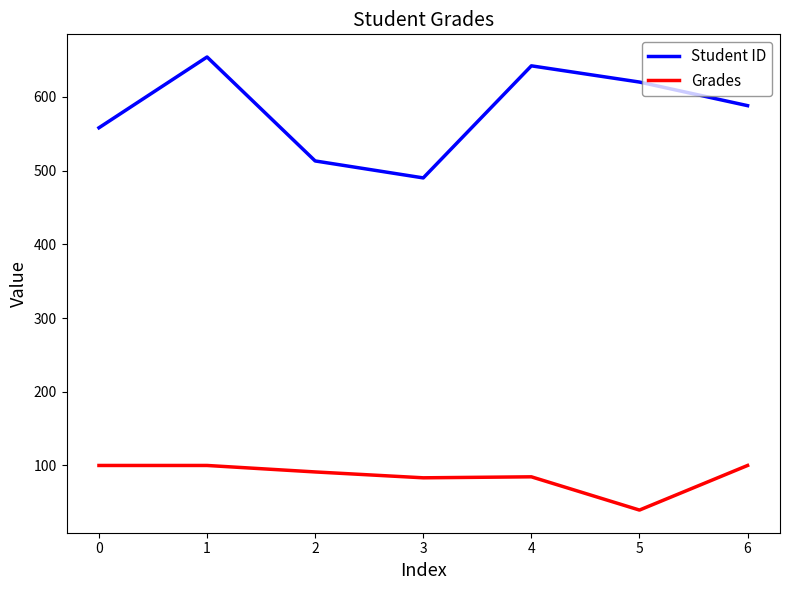

How many values in the Student ID series are below 588?

3